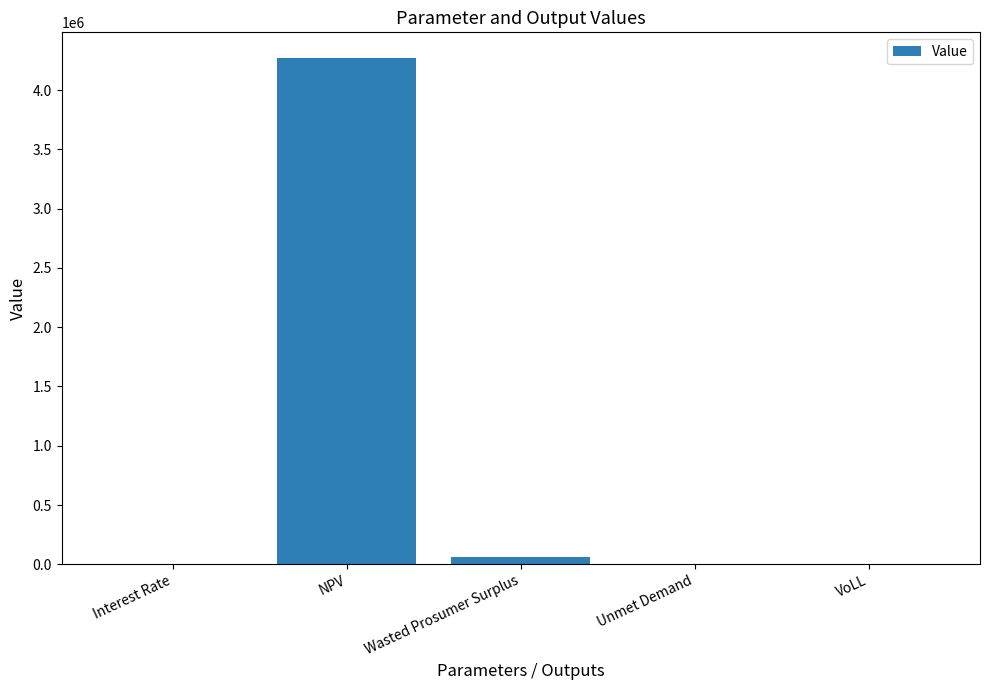

Where is the data nearest to the value 2136623?

Wasted Prosumer Surplus